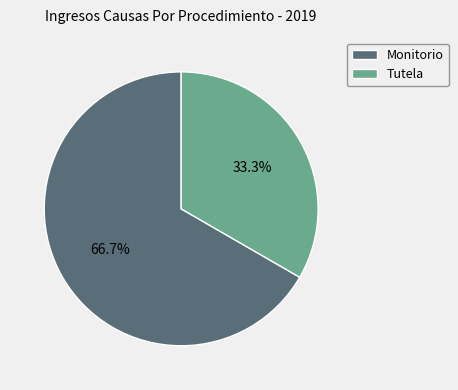

What percentage is the Tutela slice, to the nearest percent?

33%